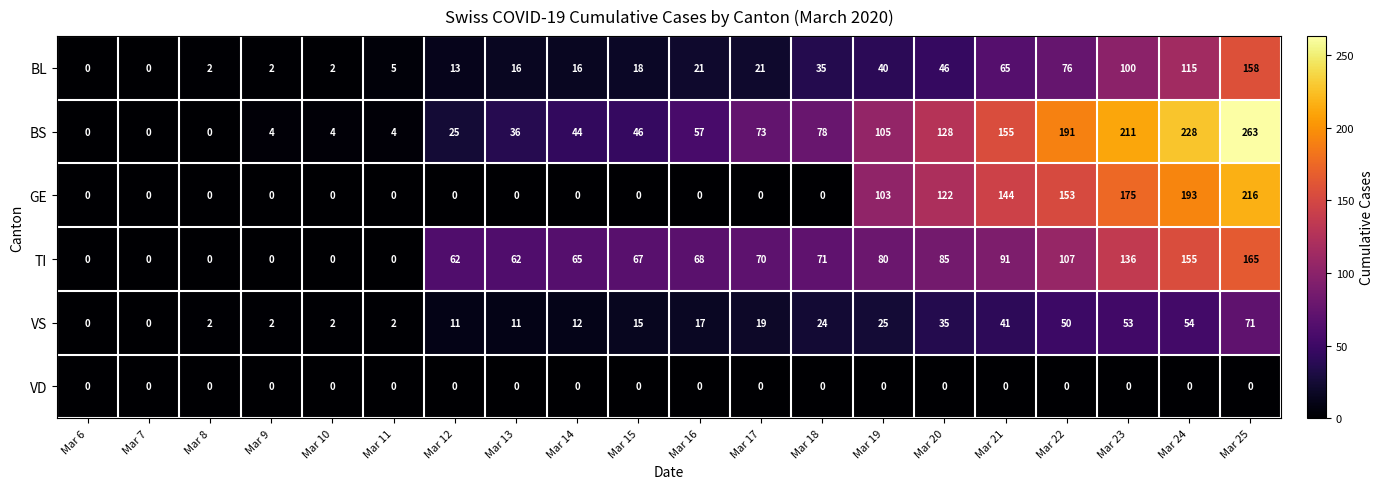

At which label is TI closest to 82?

Mar 19